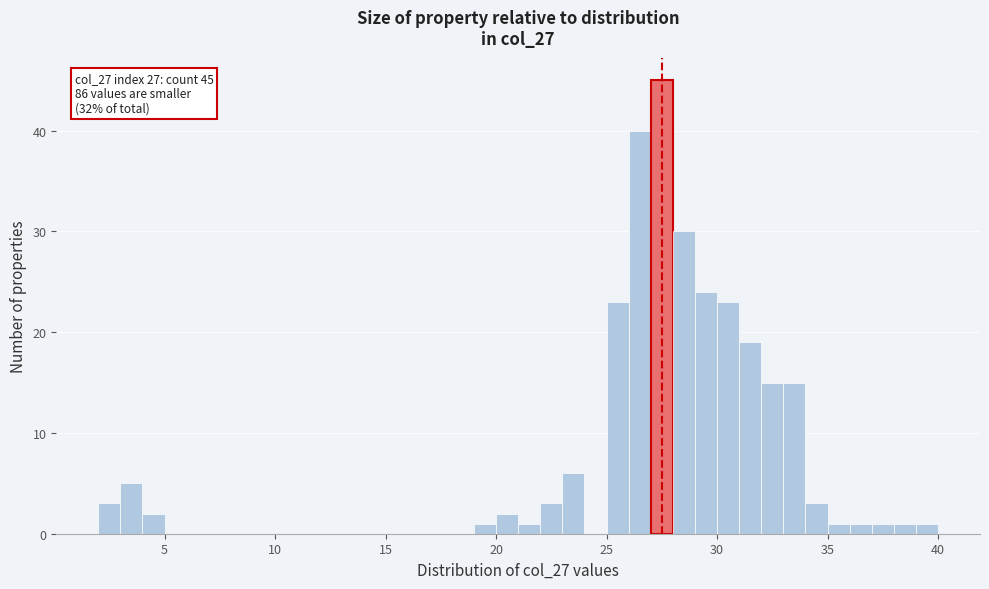

Read against the x-axis, roughly where is the centre of the tallest bar?

27.5